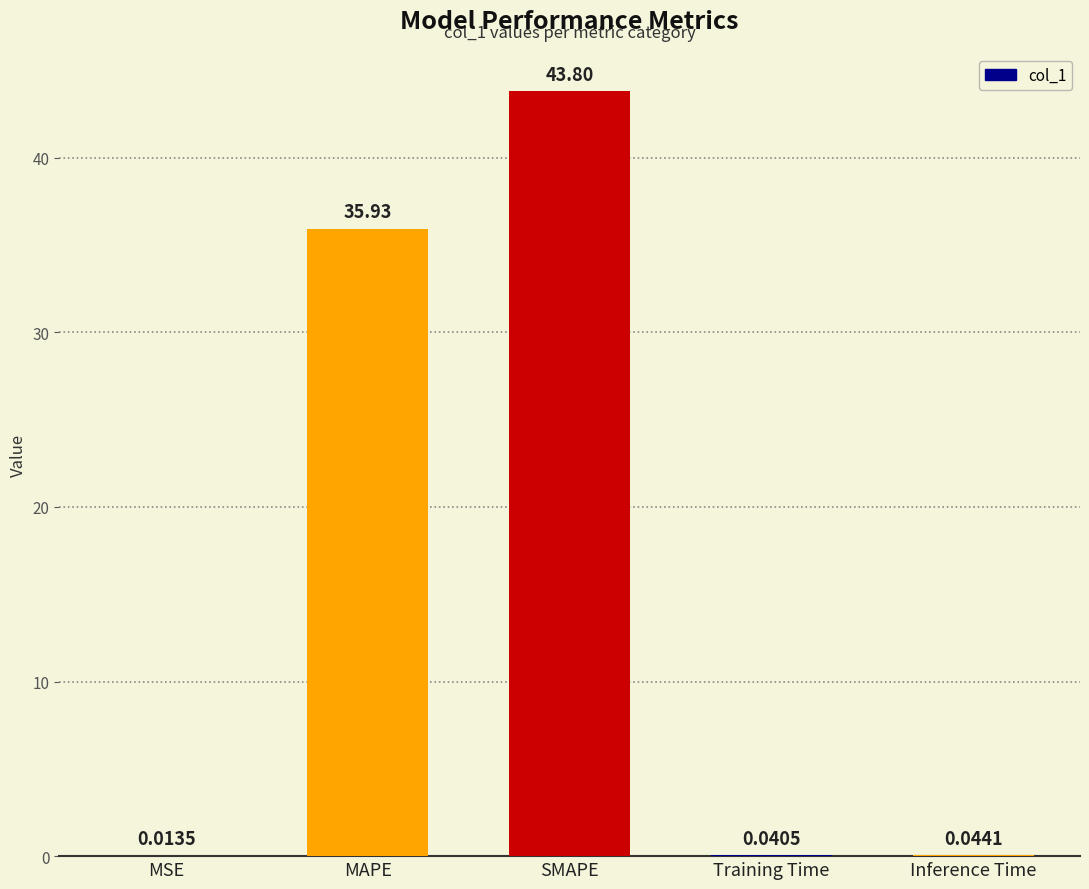

At which label is the value closest to 21?

MAPE